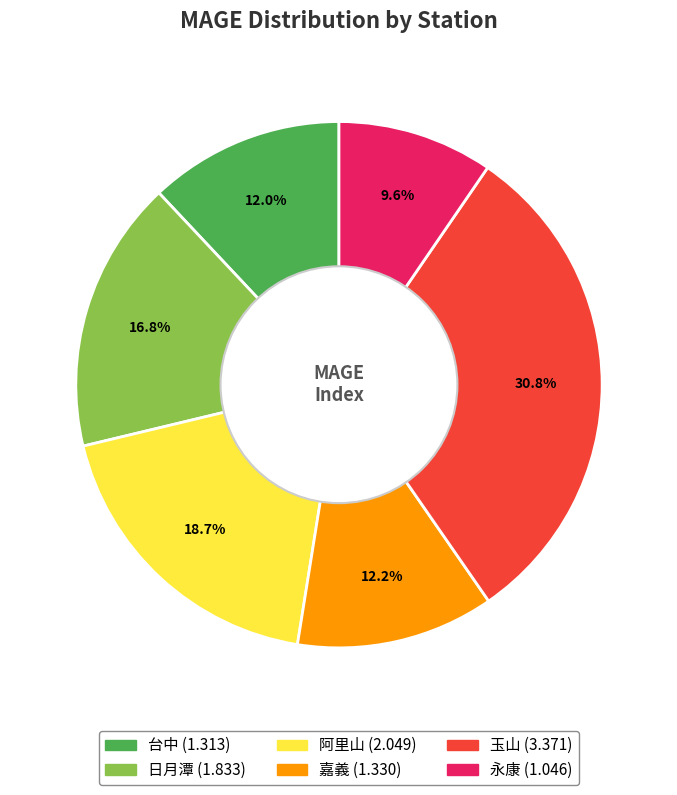

Between 玉山 and 永康, which is larger?

玉山